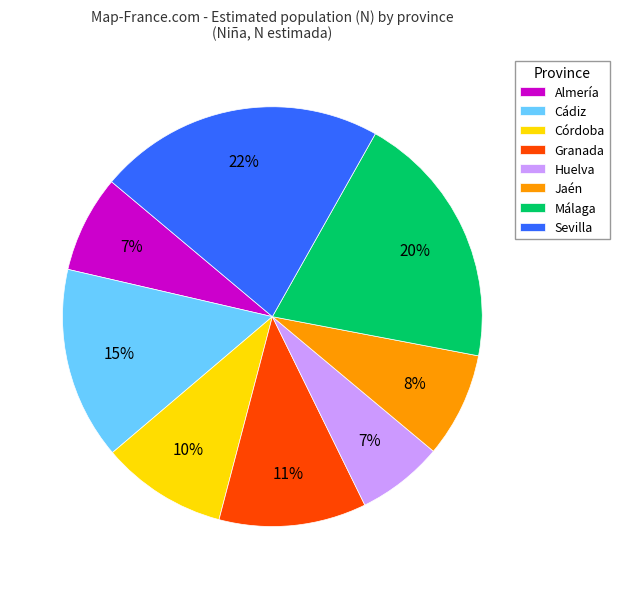

How many slices are in this pie chart?

8